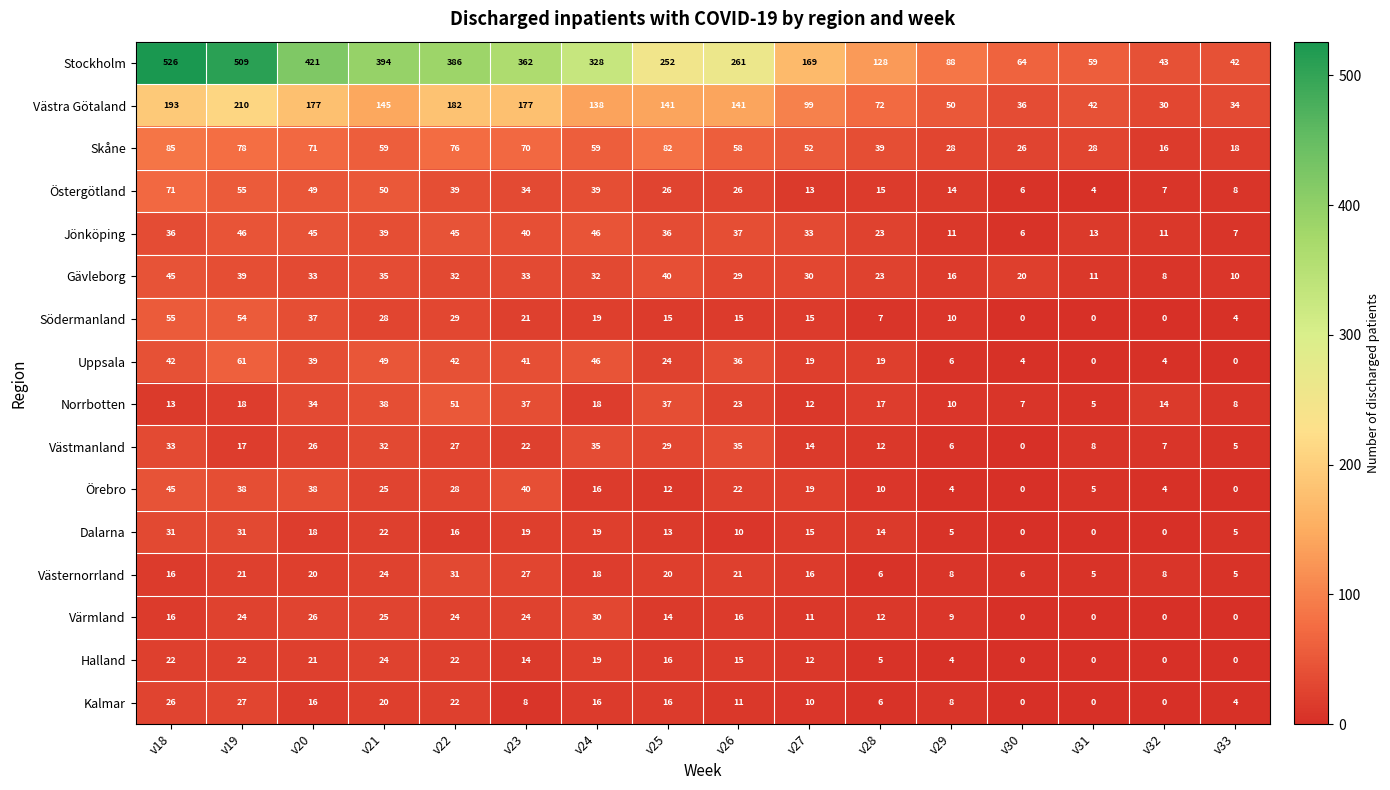

True or false: Jönköping has a value of 46 at v19.

True